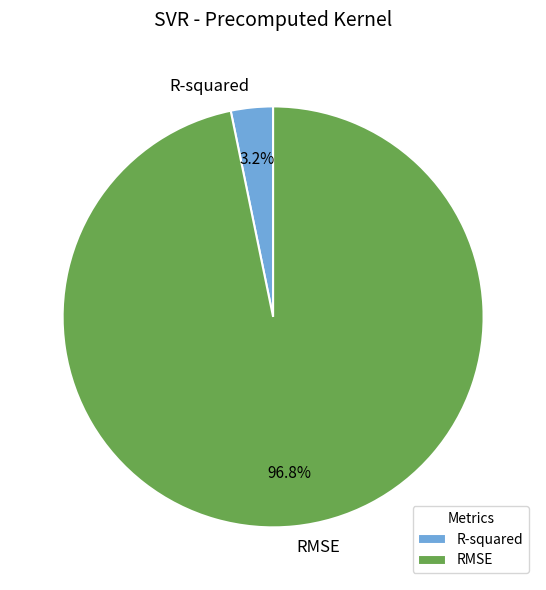

True or false: RMSE accounts for 97% of the total.

True